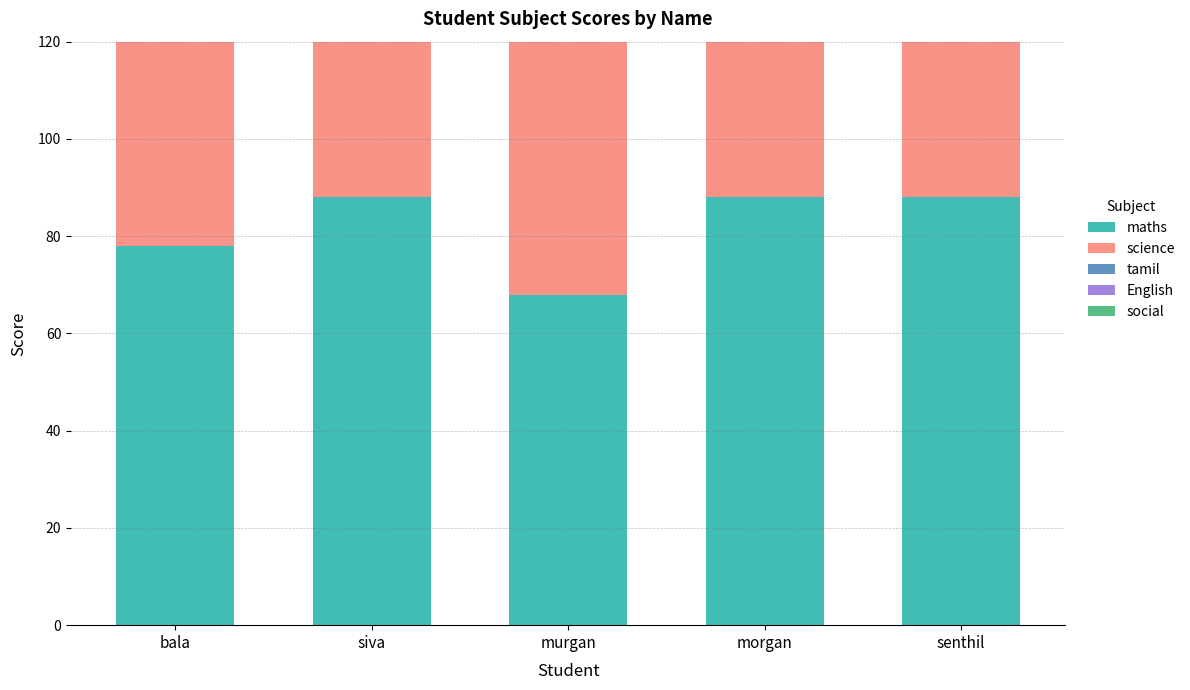

What is the label of the 5th bar from the left?

senthil